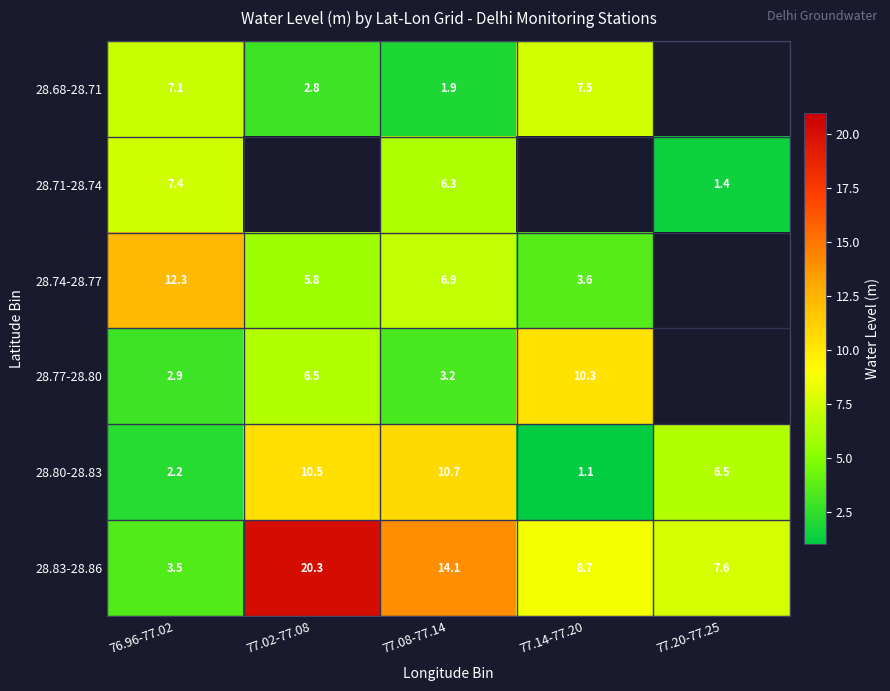

What is the difference between the maximum and minimum values in the 28.80-28.83 series?

9.6